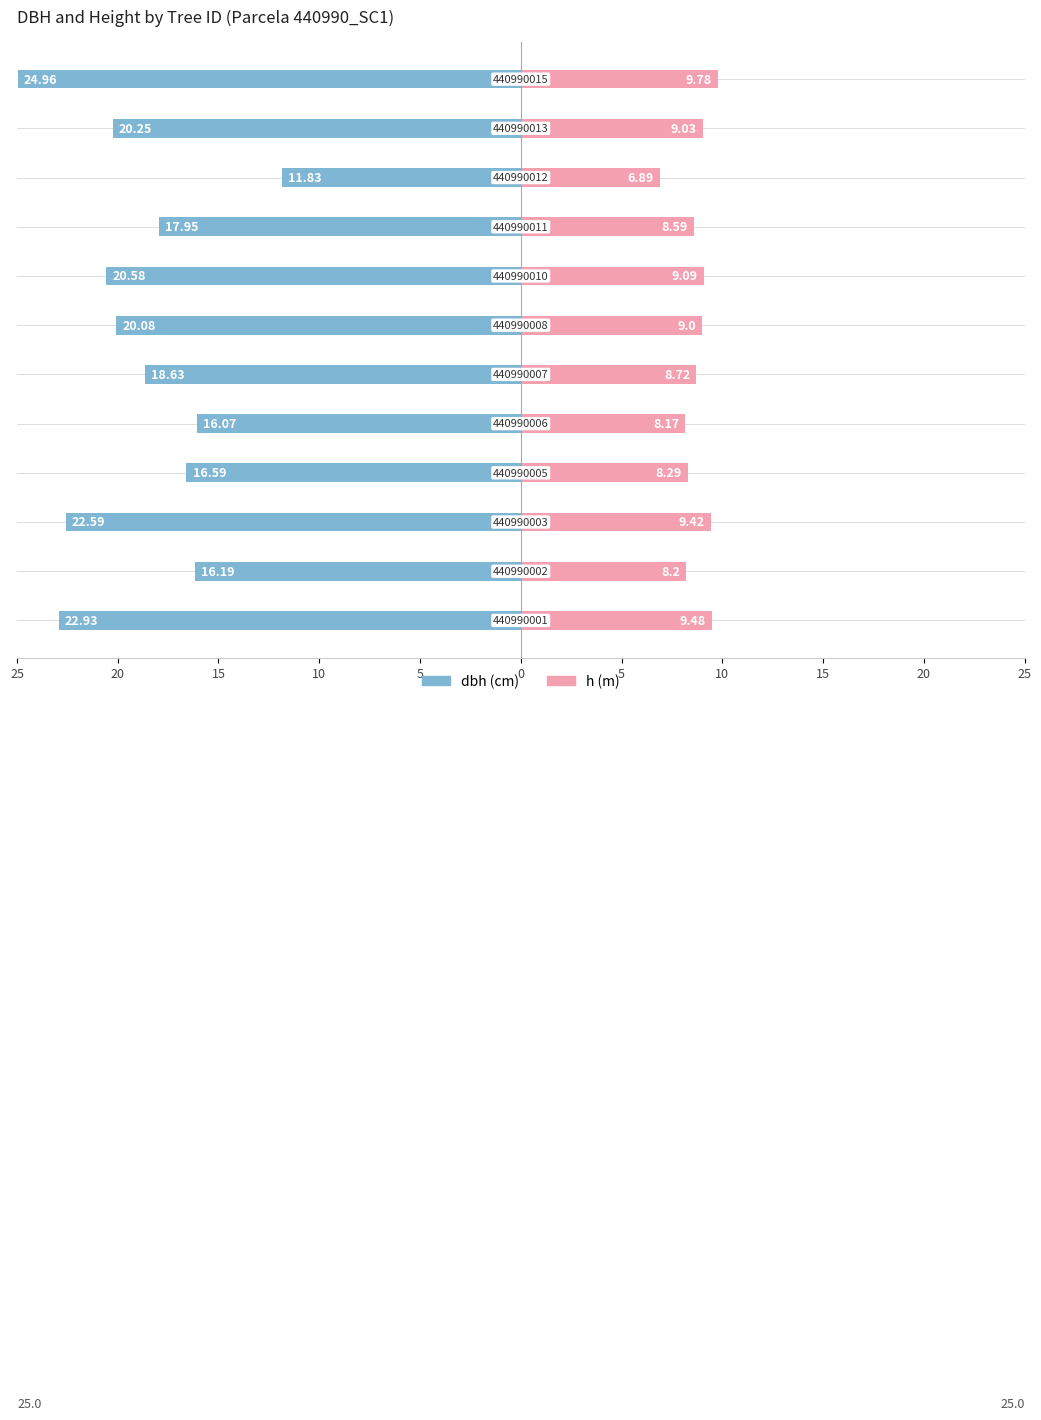

Is it true that dbh equals -7.0 at 20?

False